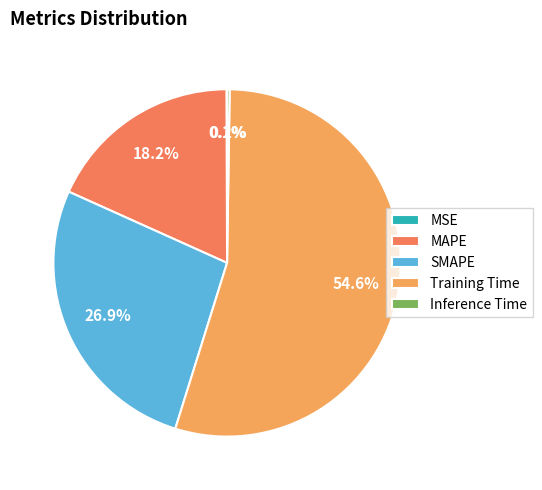

Which slice represents more than half of the pie?

Training Time